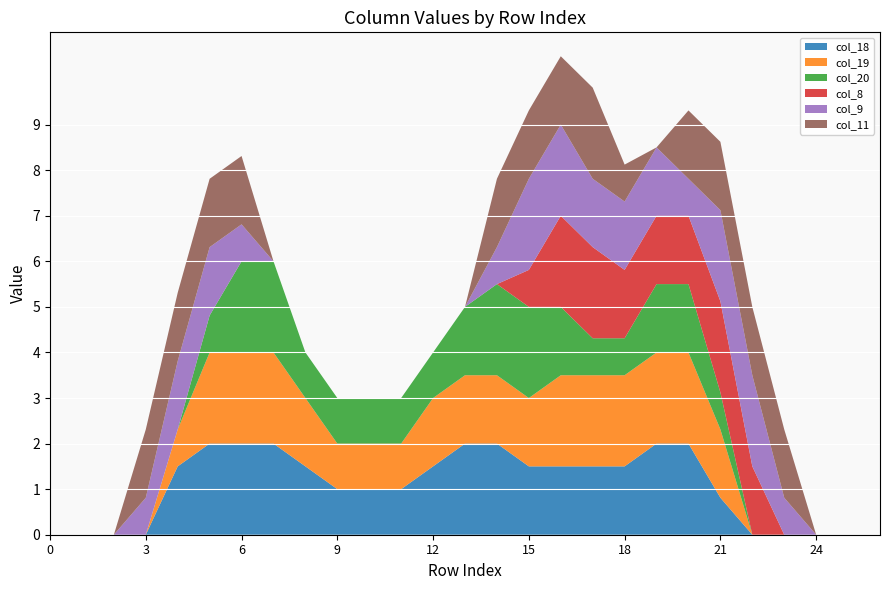

Reading left to right, list all the values displayed in this chart.

col_18: 0=0.0	1=0.0	2=0.0	3=0.0	4=1.5	5=2.0	6=2.0	7=2.0	8=1.5	9=1.0	10=1.0	11=1.0	12=1.5	13=2.0	14=2.0	15=1.5	16=1.5	17=1.5	18=1.5	19=2.0	20=2.0	21=0.8	22=0.0	23=0.0	24=0.0	25=0.0	26=0.0
col_19: 0=0.0	1=0.0	2=0.0	3=0.0	4=0.8	5=2.0	6=2.0	7=2.0	8=1.5	9=1.0	10=1.0	11=1.0	12=1.5	13=1.5	14=1.5	15=1.5	16=2.0	17=2.0	18=2.0	19=2.0	20=2.0	21=1.5	22=0.0	23=0.0	24=0.0	25=0.0	26=0.0
col_20: 0=0.0	1=0.0	2=0.0	3=0.0	4=0.0	5=0.8	6=2.0	7=2.0	8=1.0	9=1.0	10=1.0	11=1.0	12=1.0	13=1.5	14=2.0	15=2.0	16=1.5	17=0.8	18=0.8	19=1.5	20=1.5	21=0.8	22=0.0	23=0.0	24=0.0	25=0.0	26=0.0
col_8: 0=0.0	1=0.0	2=0.0	3=0.0	4=0.0	5=0.0	6=0.0	7=0.0	8=0.0	9=0.0	10=0.0	11=0.0	12=0.0	13=0.0	14=0.0	15=0.8	16=2.0	17=2.0	18=1.5	19=1.5	20=1.5	21=2.0	22=1.5	23=0.0	24=0.0	25=0.0	26=0.0
col_9: 0=0.0	1=0.0	2=0.0	3=0.8	4=1.5	5=1.5	6=0.8	7=0.0	8=0.0	9=0.0	10=0.0	11=0.0	12=0.0	13=0.0	14=0.8	15=2.0	16=2.0	17=1.5	18=1.5	19=1.5	20=0.8	21=2.0	22=2.0	23=0.8	24=0.0	25=0.0	26=0.0
col_11: 0=0.0	1=0.0	2=0.0	3=1.5	4=1.5	5=1.5	6=1.5	7=0.0	8=0.0	9=0.0	10=0.0	11=0.0	12=0.0	13=0.0	14=1.5	15=1.5	16=1.5	17=2.0	18=0.8	19=0.0	20=1.5	21=1.5	22=1.5	23=1.5	24=0.0	25=0.0	26=0.0